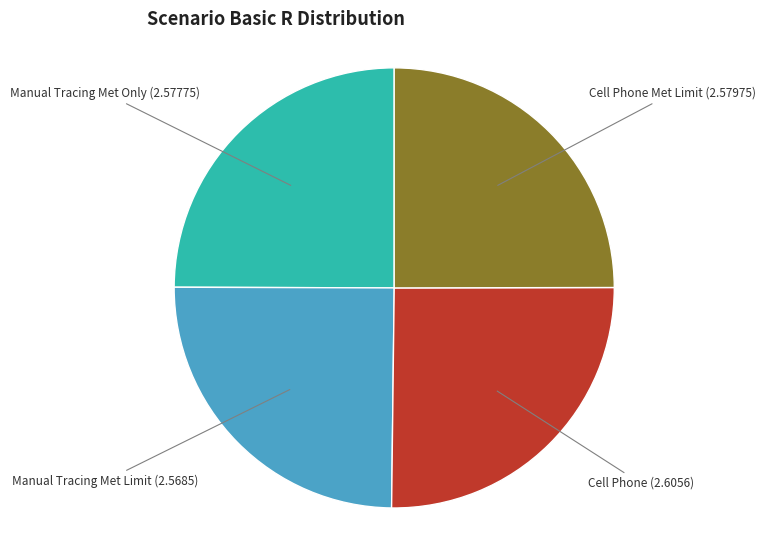

True or false: Cell Phone Met Limit accounts for 12% of the total.

False